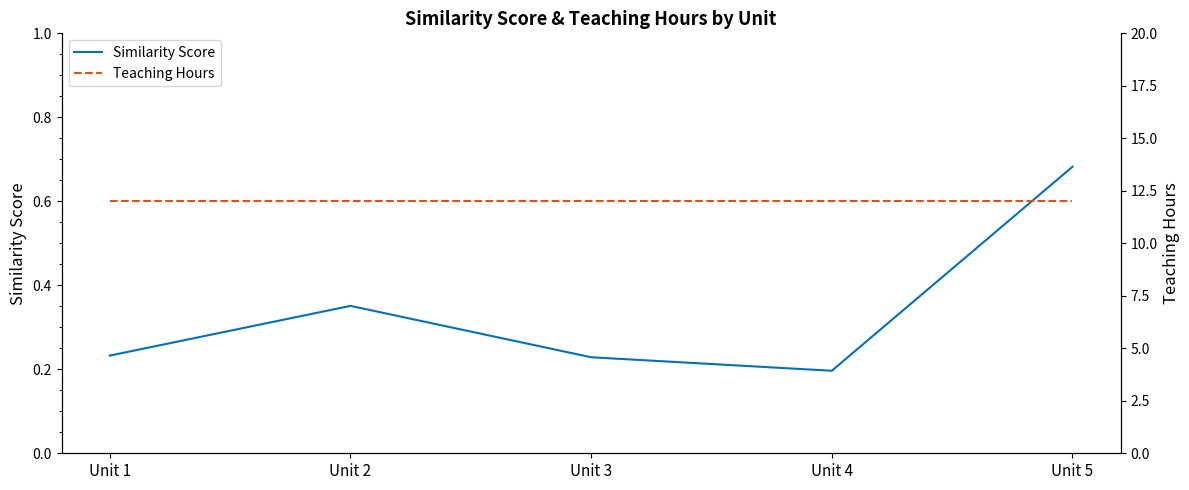

The value of Teaching Hours at Unit 3 is 4.7. True or false?

False